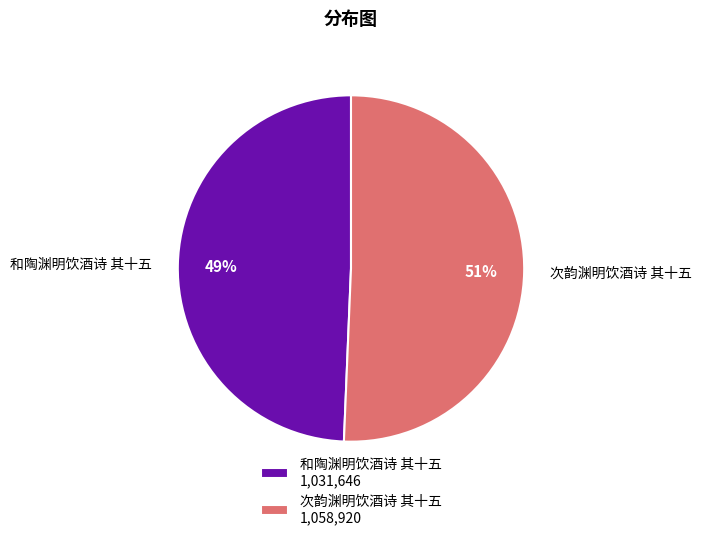

The 和陶渊明饮酒诗 其十五 slice represents 37% of the pie. True or false?

False